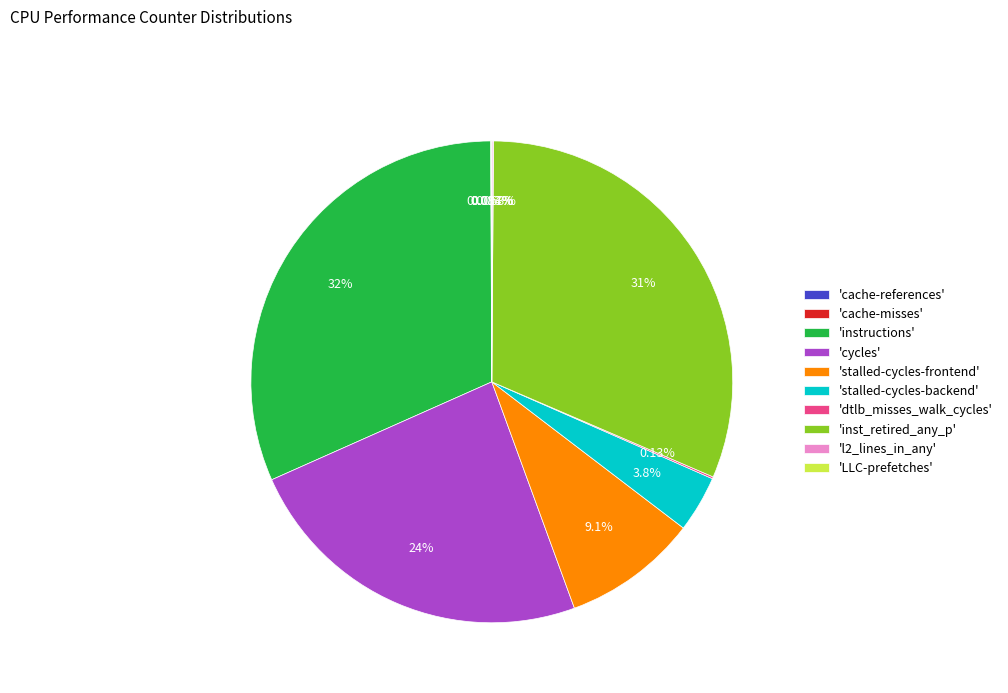

What is the ratio of the value at 'stalled-cycles-backend' to the value at 'stalled-cycles-frontend'?

0.4